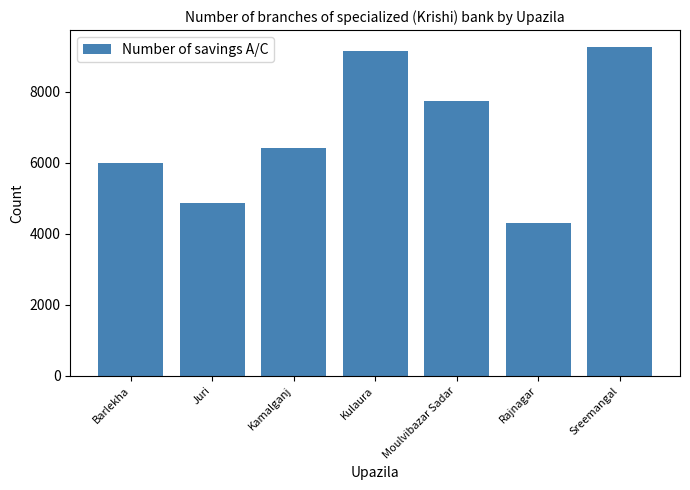

The value at Kamalganj is 6419. True or false?

True